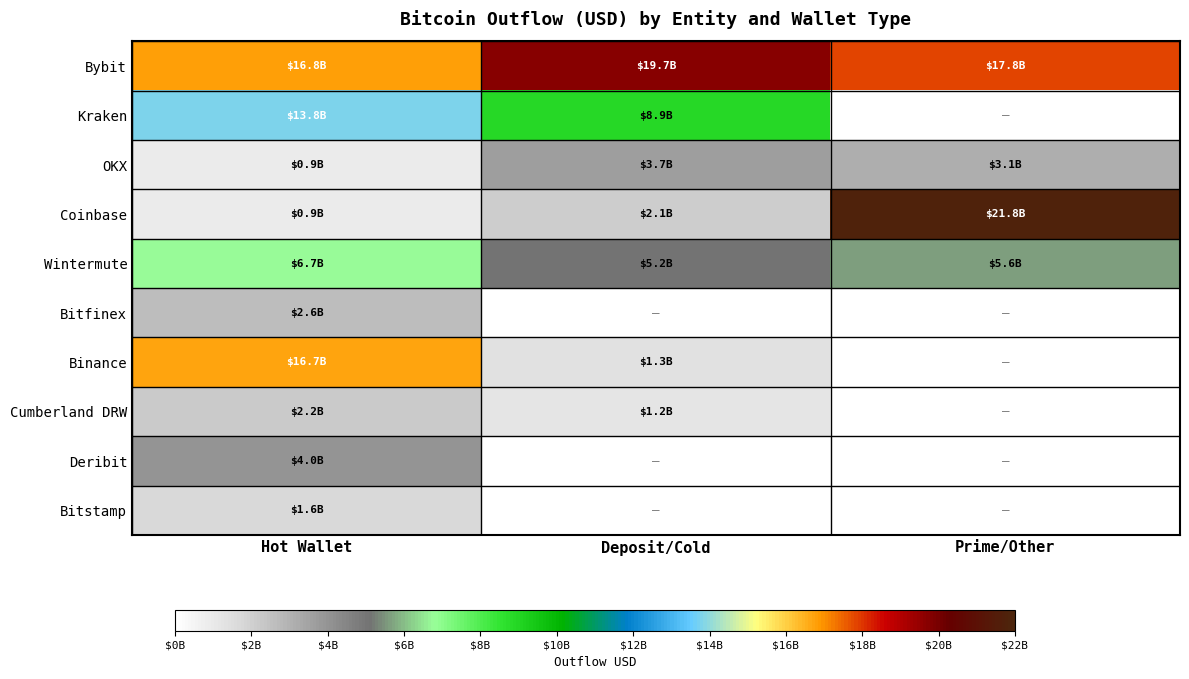

Which label corresponds to the largest value in the chart?

Prime/Other